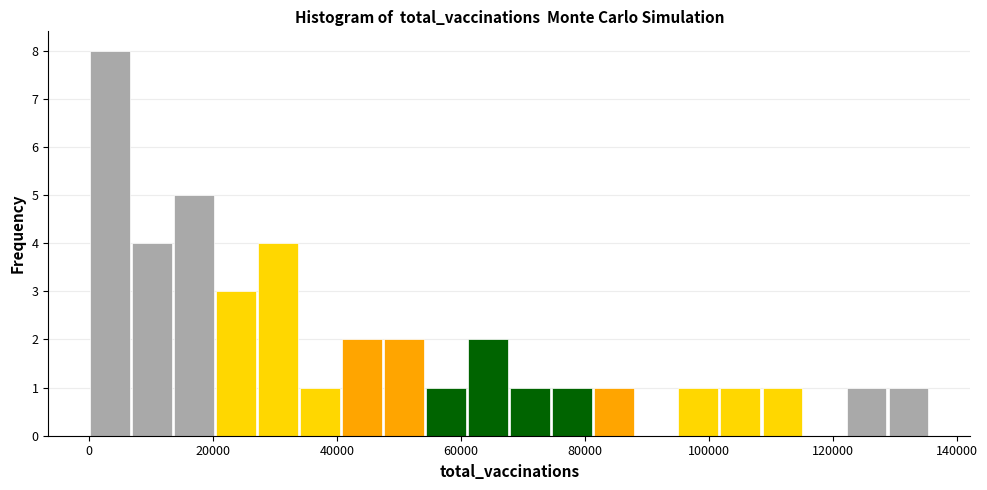

Read against the x-axis, roughly where is the centre of the tallest bar?

4000